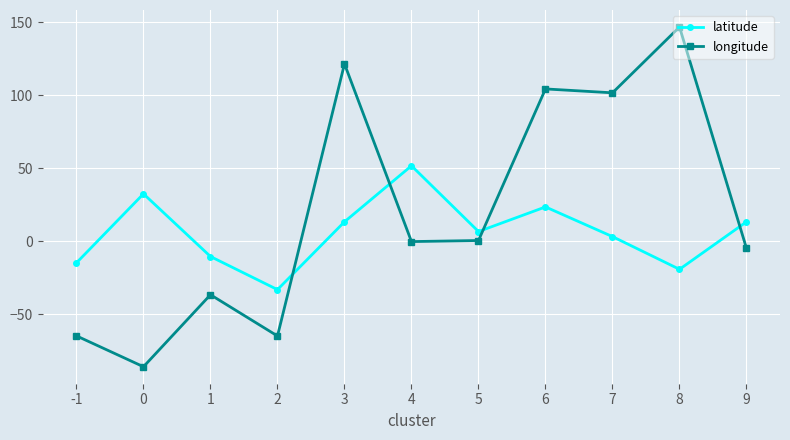

Where is the first local minimum for latitude?

2